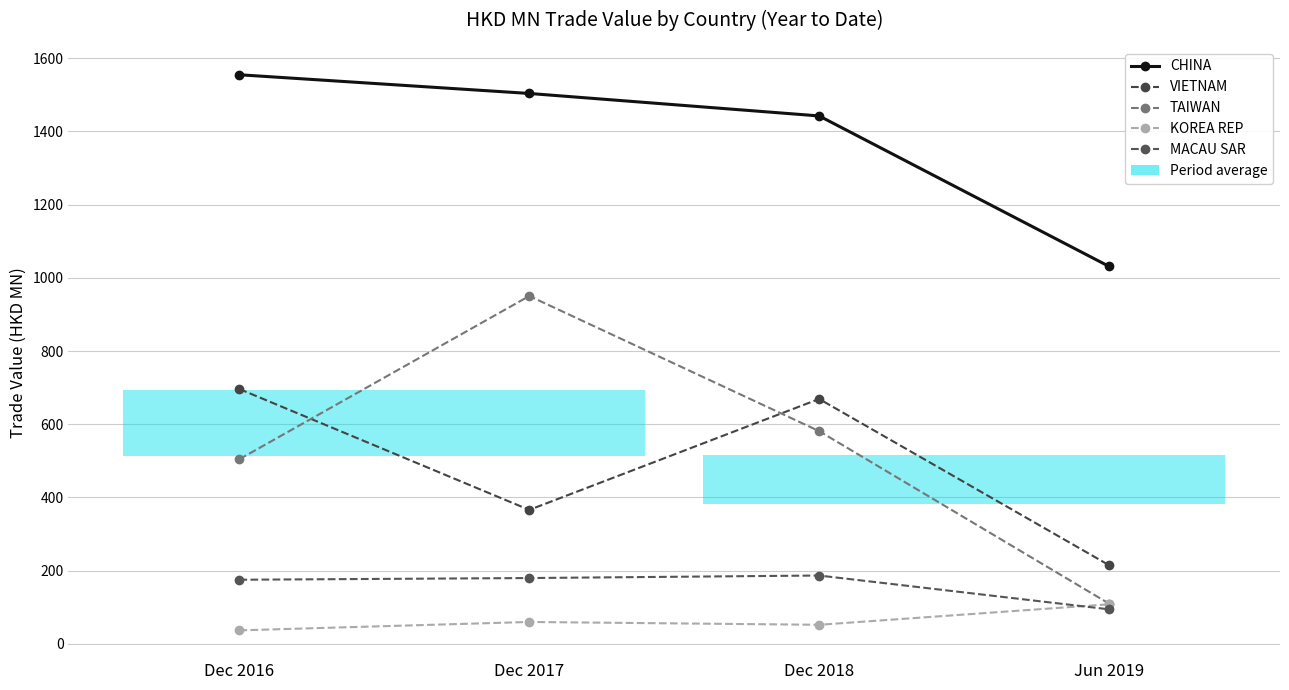

What is the label of the 1st point from the right?

Jun 2019